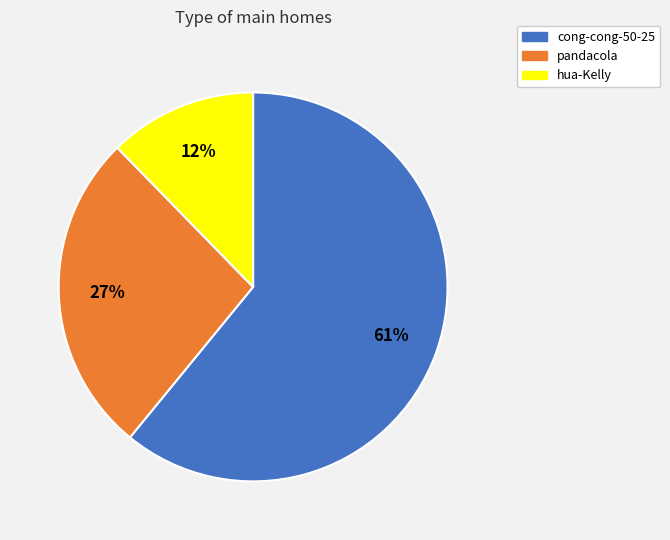

Count the number of slices in the pie.

3